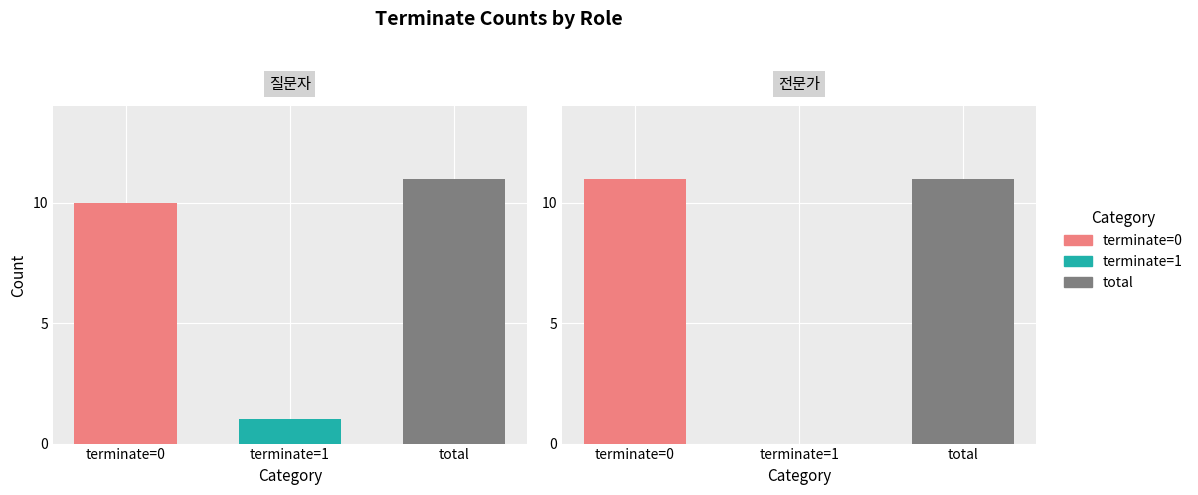

Reading right to left, transcribe all the data shown in this chart.

질문자: total=11	terminate=1=1	terminate=0=10
전문가: total=11	terminate=1=0	terminate=0=11